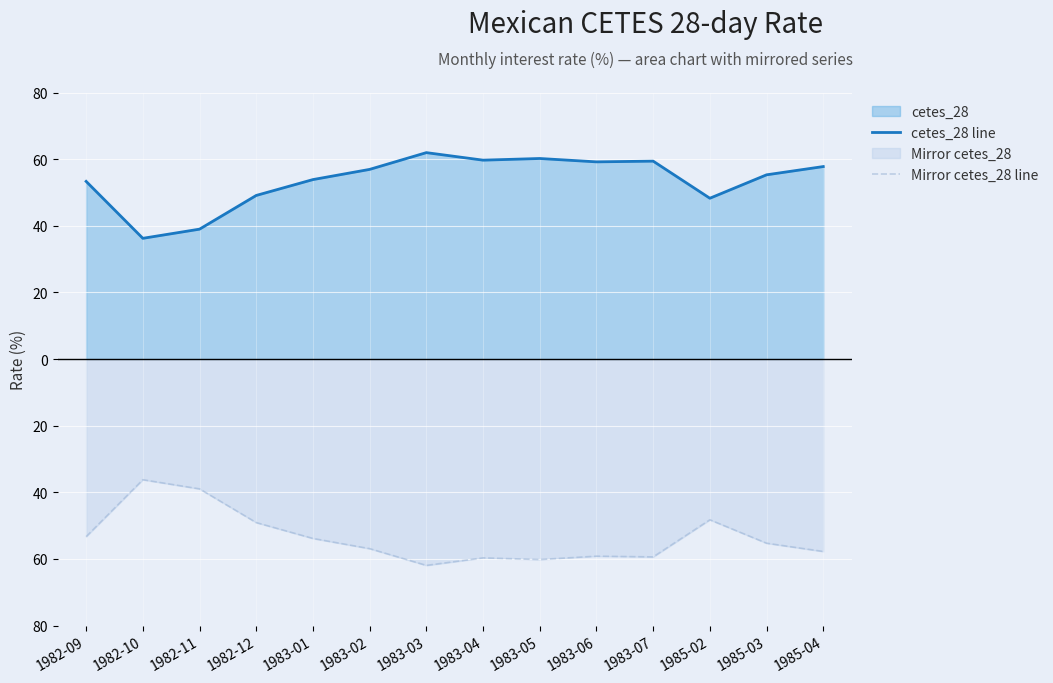

At which label is cetes_28 line closest to 49?

1982-12